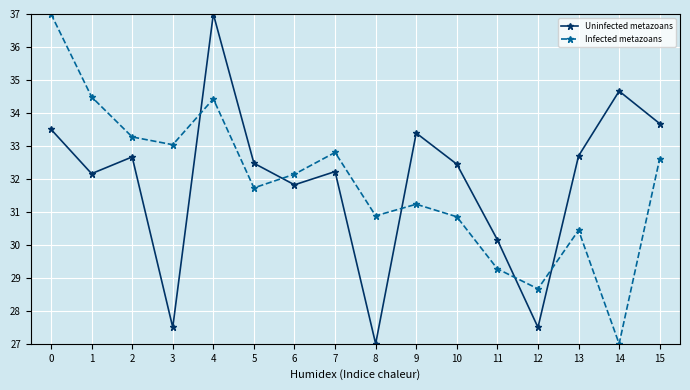

What is the average value of the Infected metazoans series?

31.9